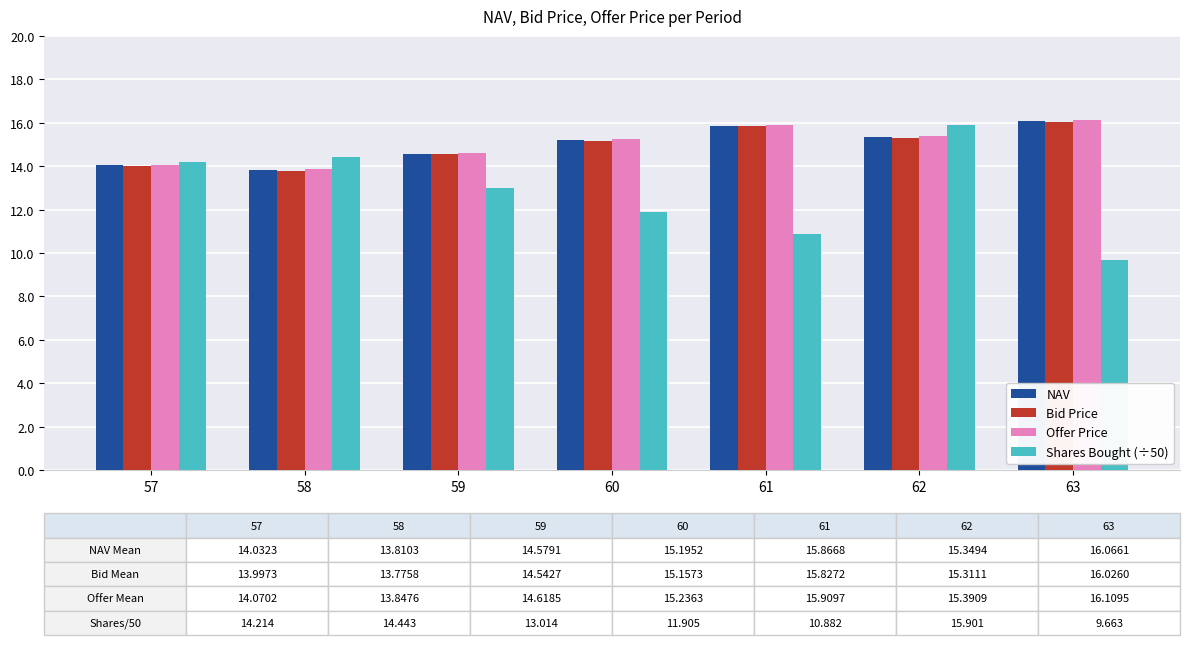

The value of Shares Bought (÷50) at 61 is 10.9. True or false?

True